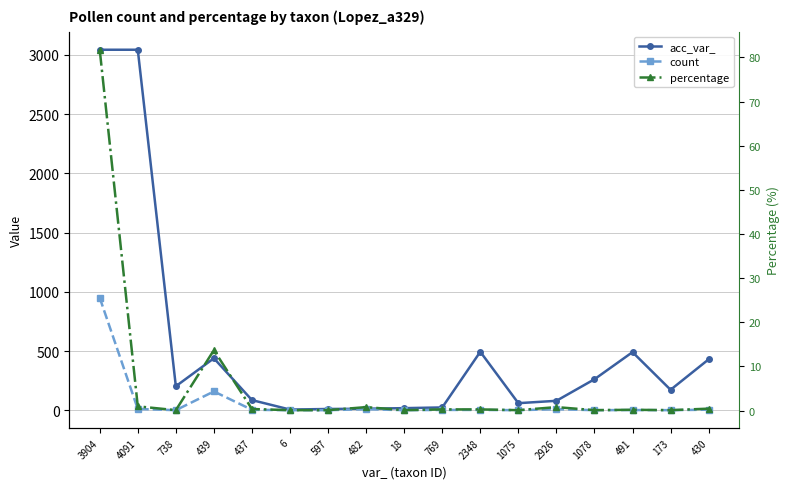

Reading right to left, what are all the values shown in this chart?

acc_var_: 430=430.0	173=173.0	491=491.0	1078=262.0	2926=80.0	1075=60.0	2348=494.0	769=24.0	18=18.0	482=13.0	597=11.0	6=6.0	437=86.0	439=439.0	738=203.0	4091=3044.0	3904=3044.0
count: 430=5.0	173=1.0	491=2.0	1078=1.0	2926=9.0	1075=1.0	2348=3.0	769=3.0	18=1.0	482=9.0	597=1.0	6=1.0	437=4.0	439=159.0	738=1.0	4091=11.0	3904=950.0
percentage: 430=0.4	173=0.1	491=0.2	1078=0.1	2926=0.8	1075=0.1	2348=0.3	769=0.3	18=0.1	482=0.8	597=0.1	6=0.1	437=0.3	439=13.7	738=0.1	4091=0.9	3904=81.8